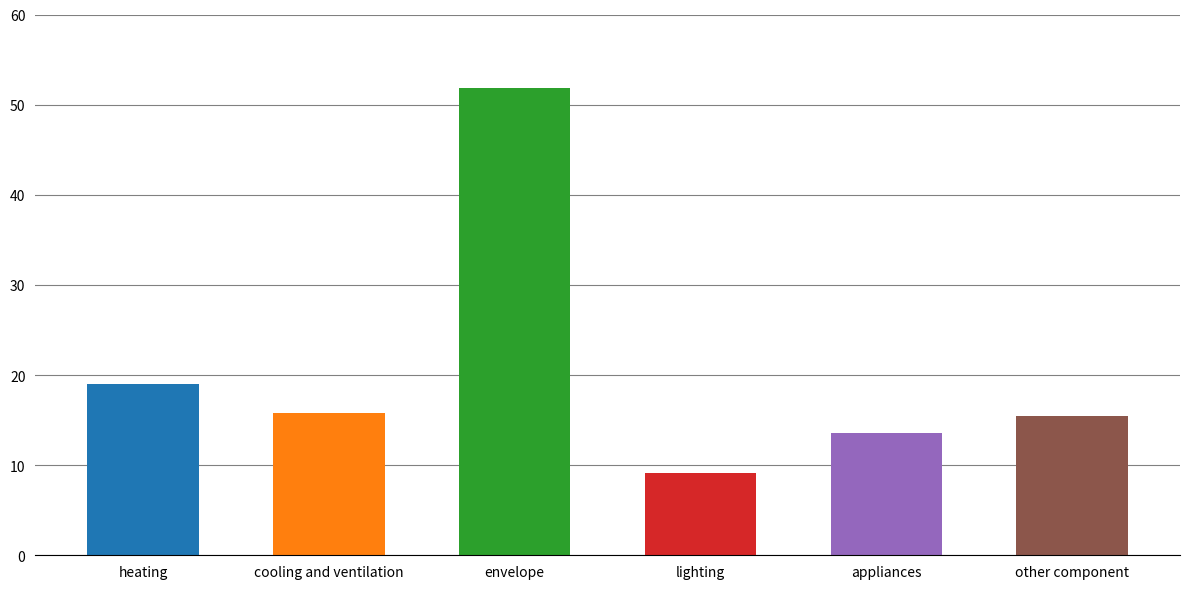

Which category has the highest value across all series?

envelope